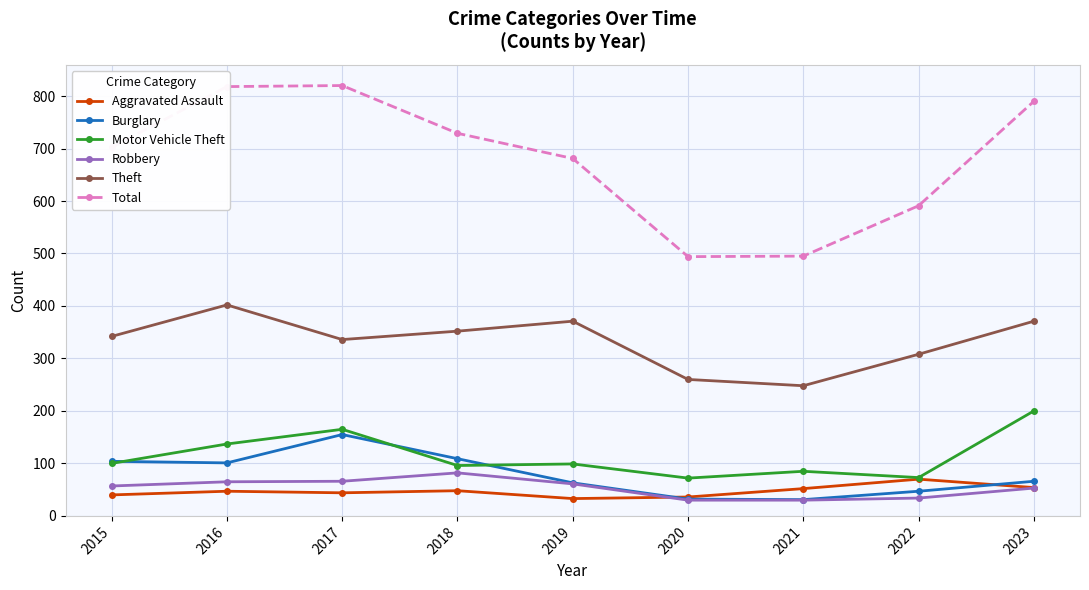

What is the value of the Theft point at the 9th from the left?

371